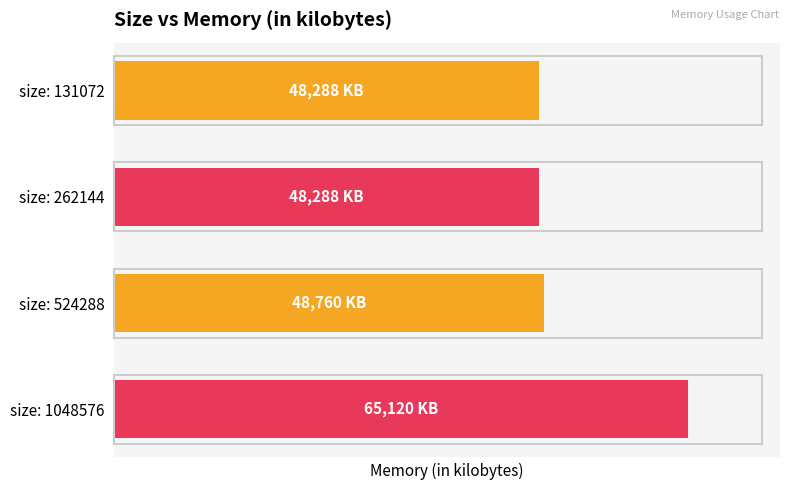

Does the chart contain any negative values?

No